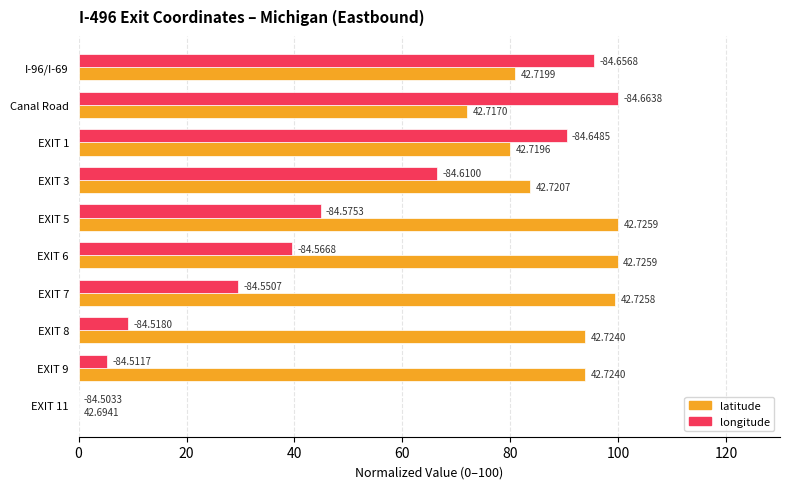

What is the difference between the maximum and minimum values in the latitude series?

100.0